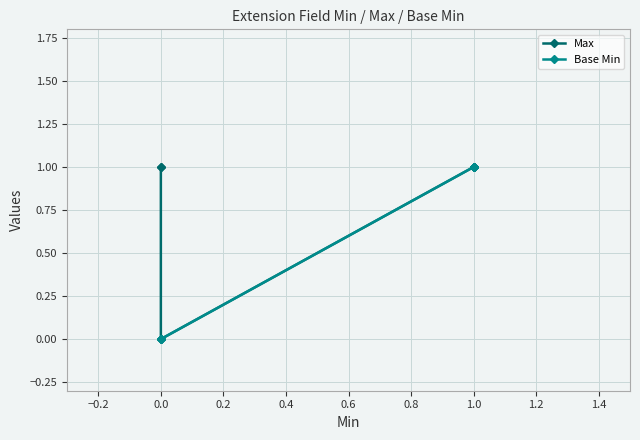

Which series has the widest spread of values?

Max